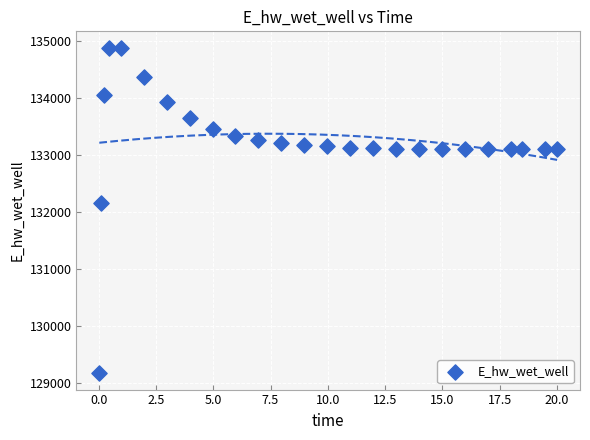

What is the range of X values (max minus min)?

20.0